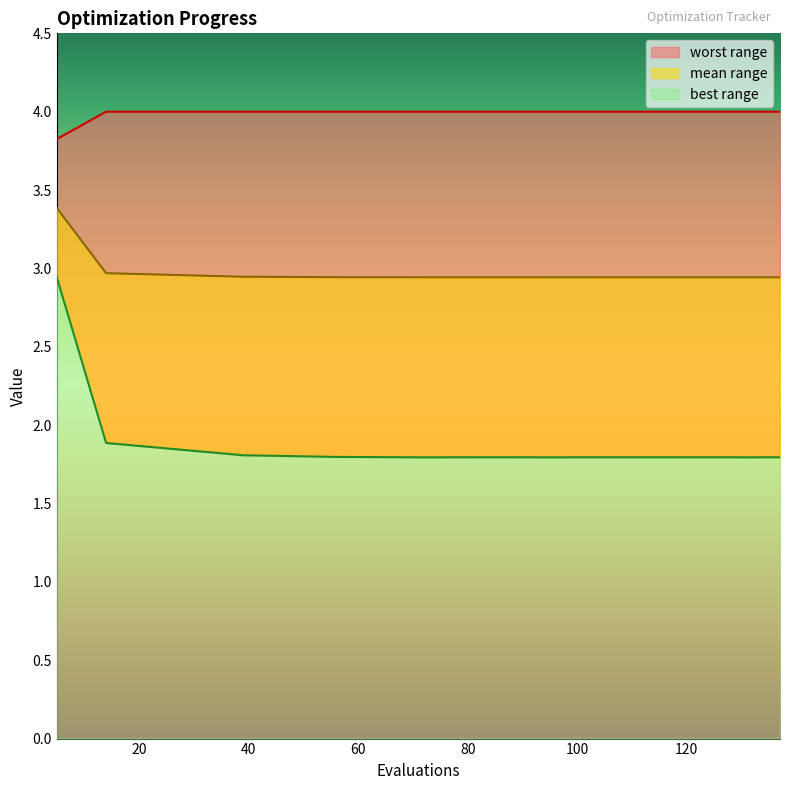

True or false: worst and mean cross at least once.

False